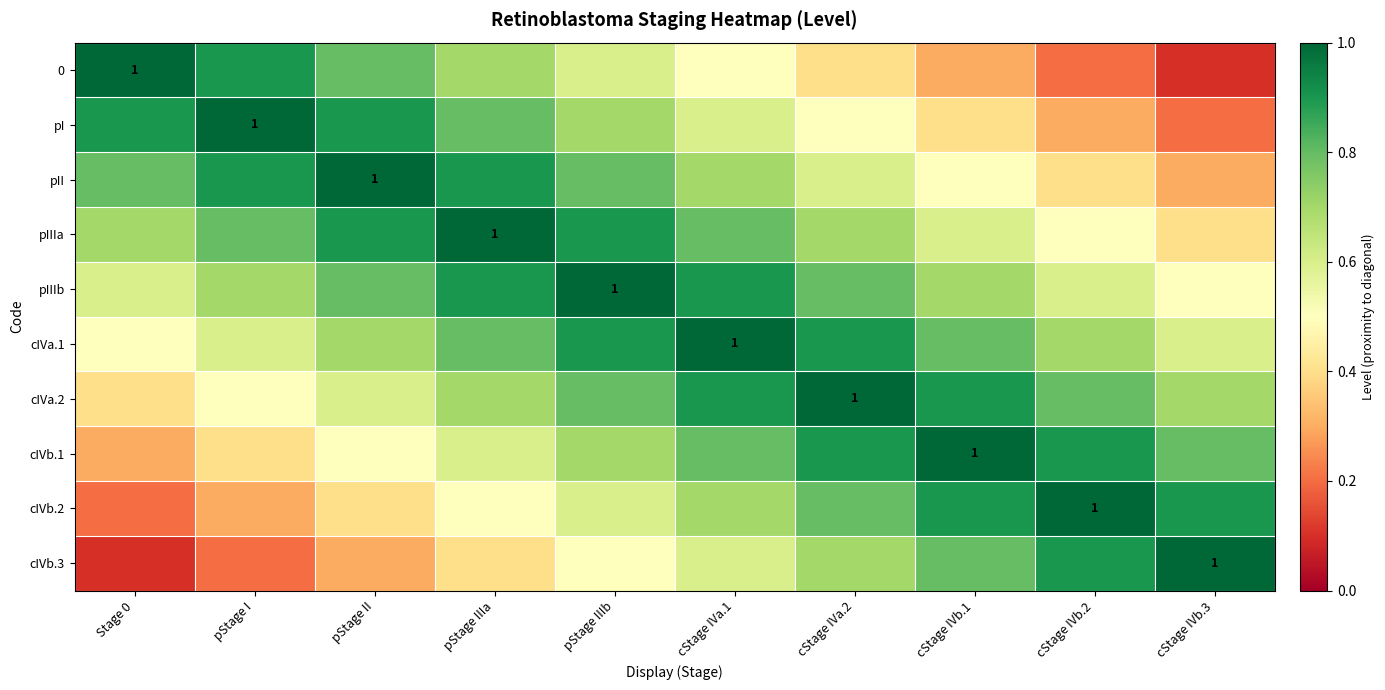

What is the highest value of the pI series?

1.0